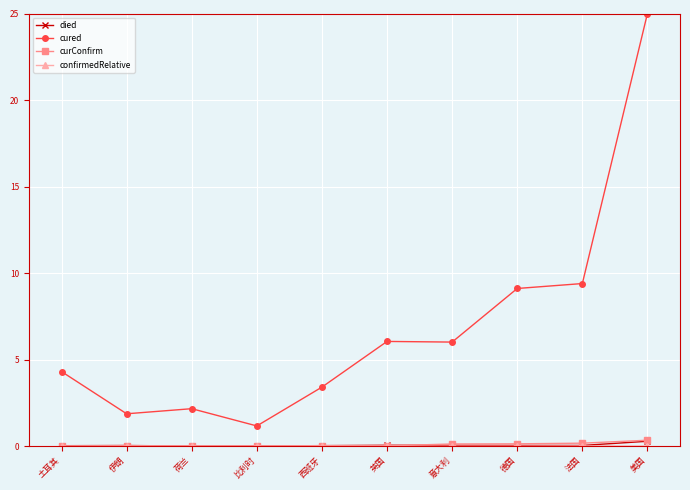

What is the label of the 2nd point from the right?

法国